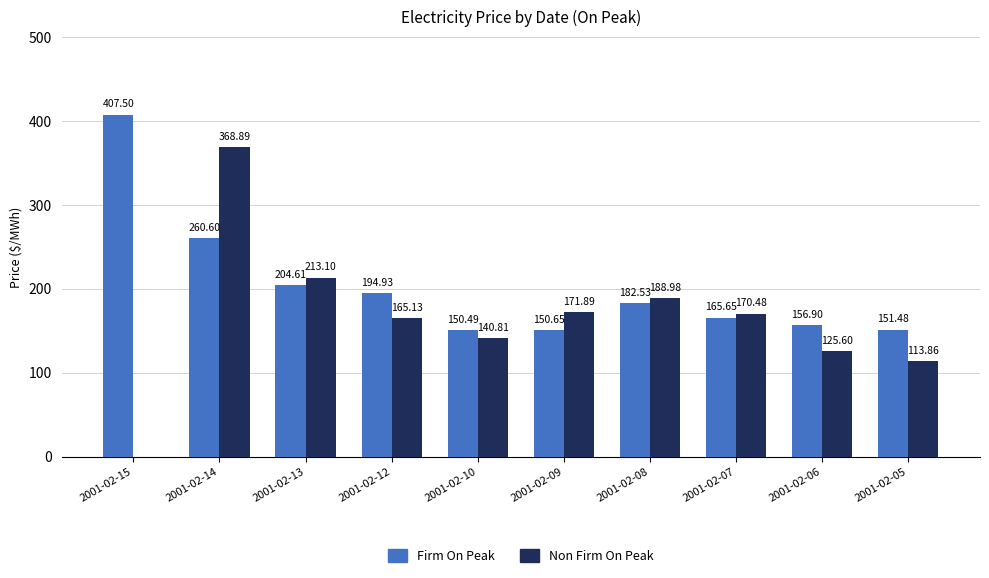

Between 2001-02-15 and 2001-02-14, which series saw the biggest shift?

Non Firm On Peak